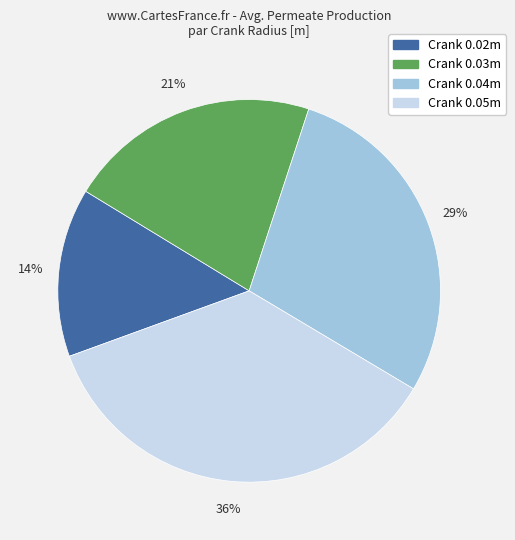

Is there any slice that represents more than half of the pie?

No